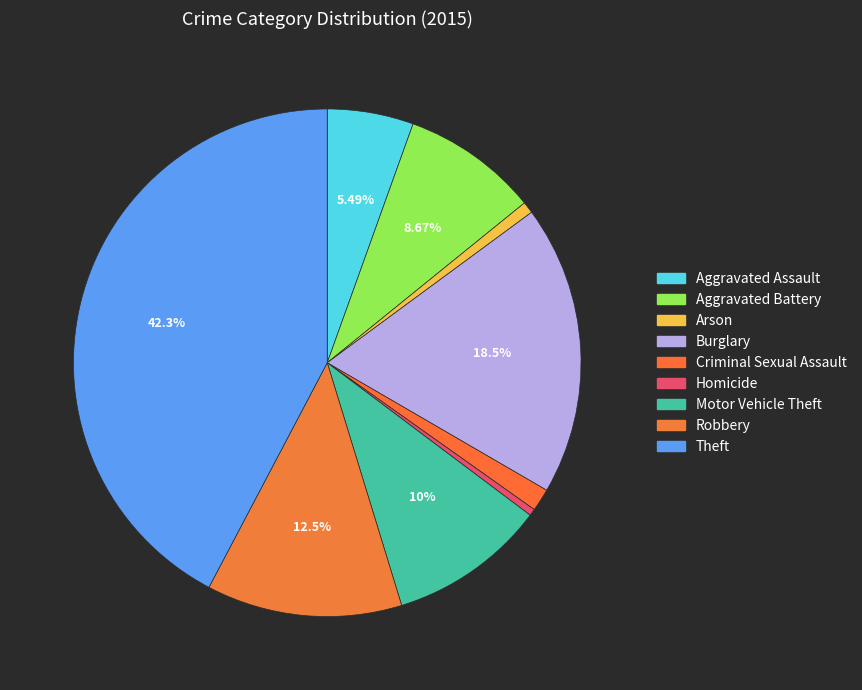

What is the change in value from Burglary to Homicide?

-539